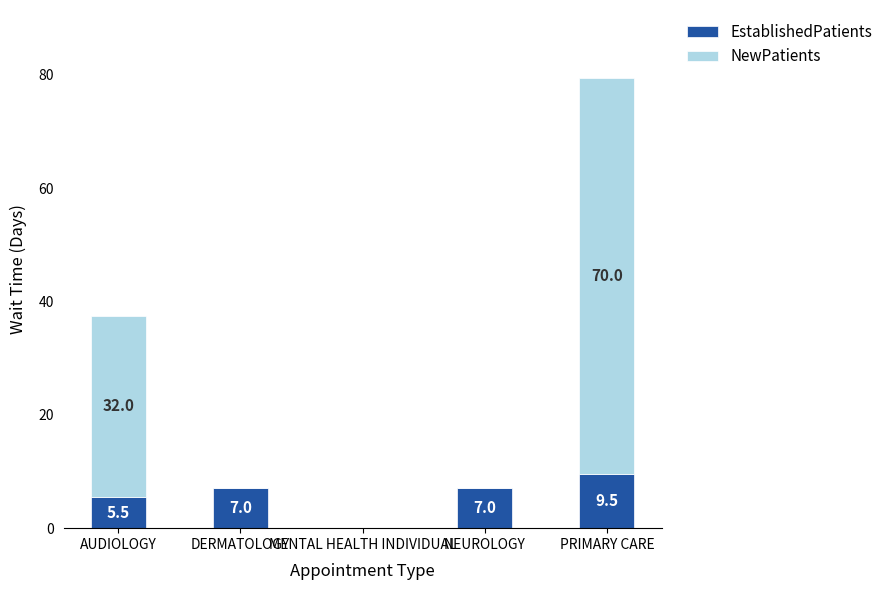

What is the highest value of the EstablishedPatients series?

9.5